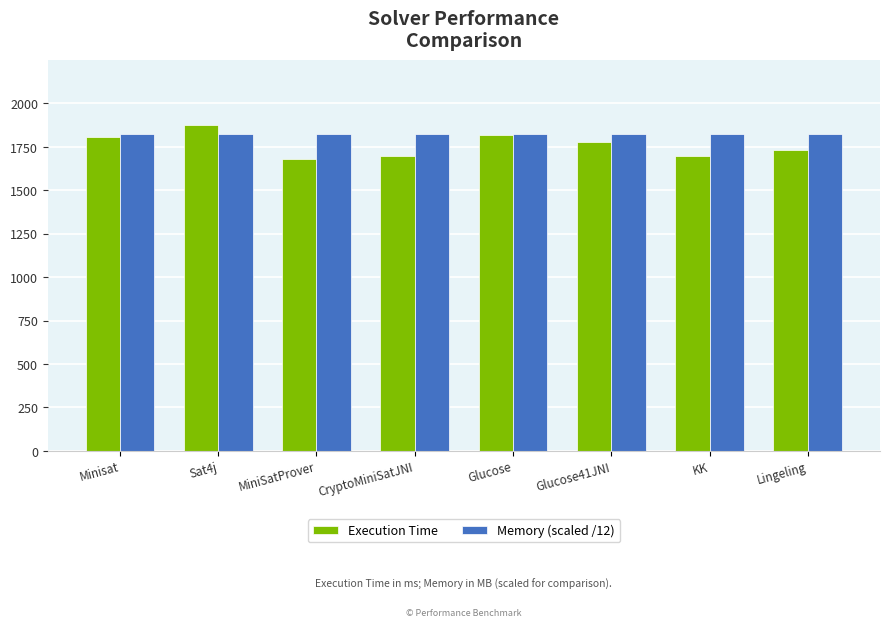

What is the total value across all series at KK?

3518.1